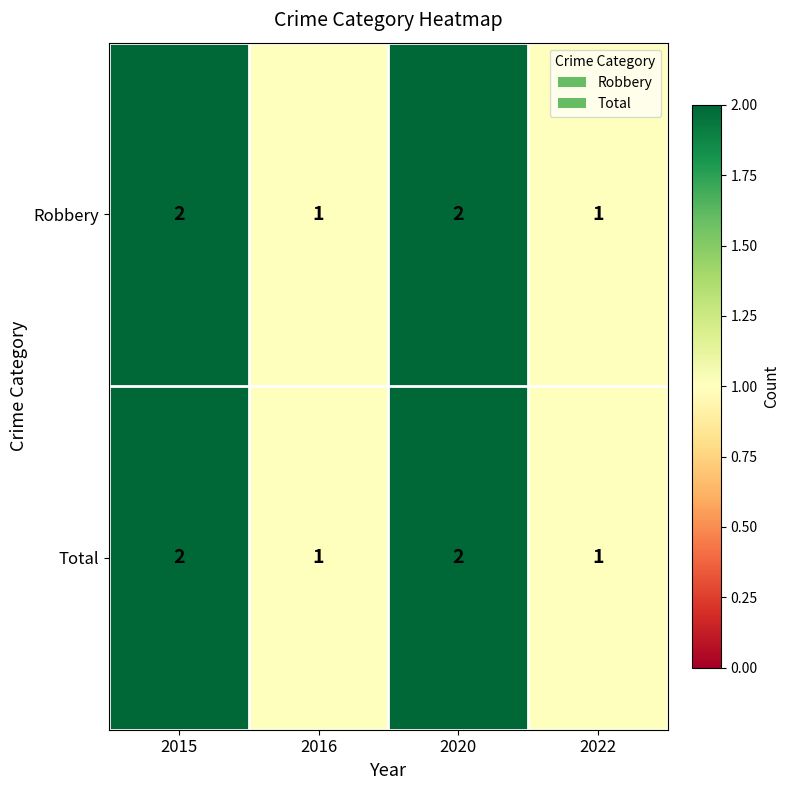

How many Robbery values are between 1 and 2?

4